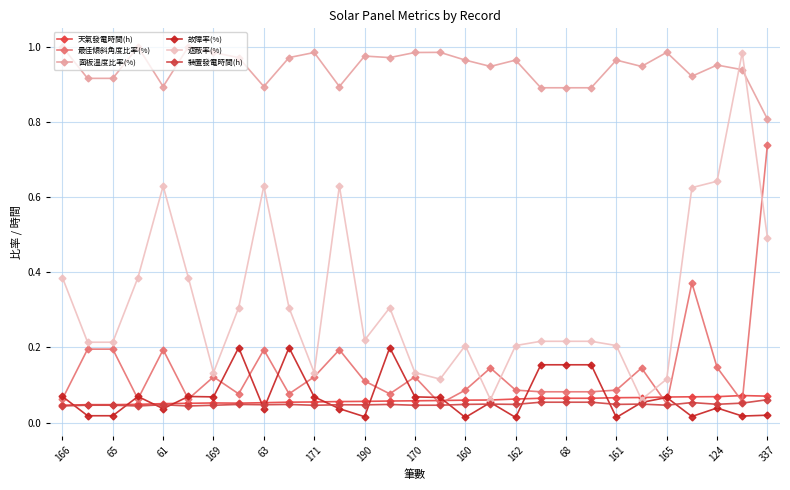

Which series ends up on top after the final intersection of 天氣發電時間(h) and 遮蔽率(%)?

遮蔽率(%)